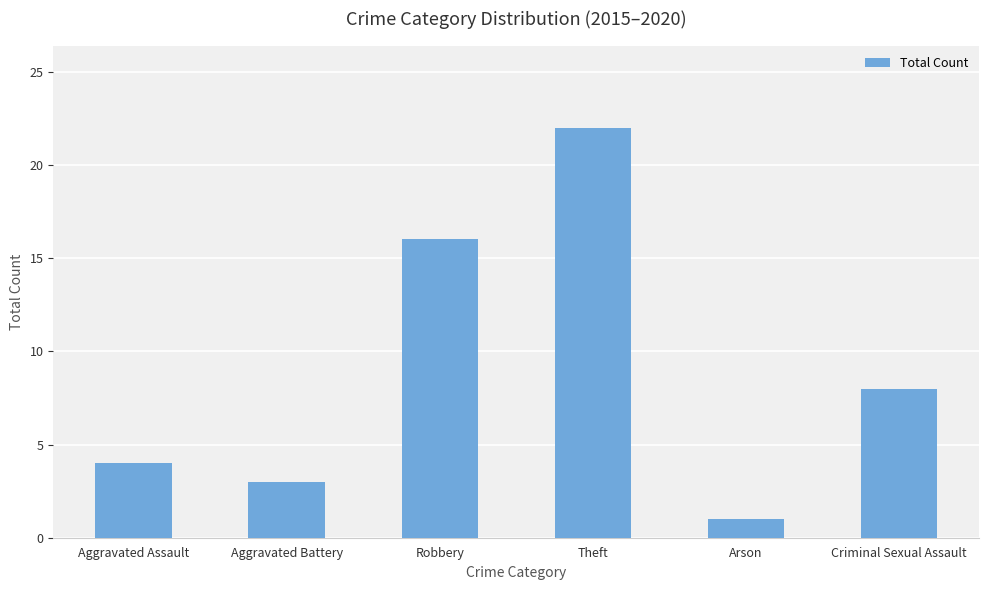

What is the average value?

9